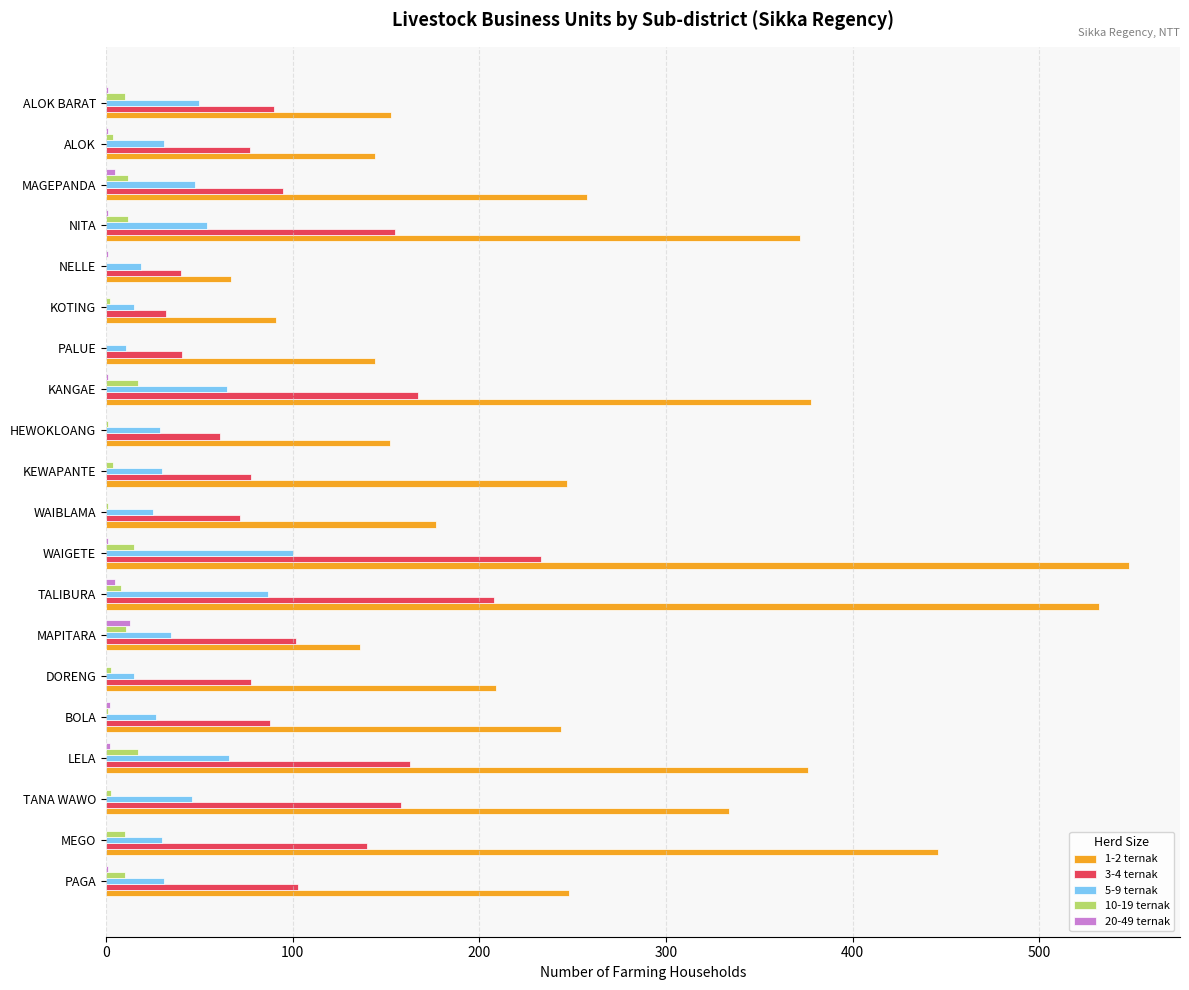

What is the sum of all 20-49 ternak values?

34